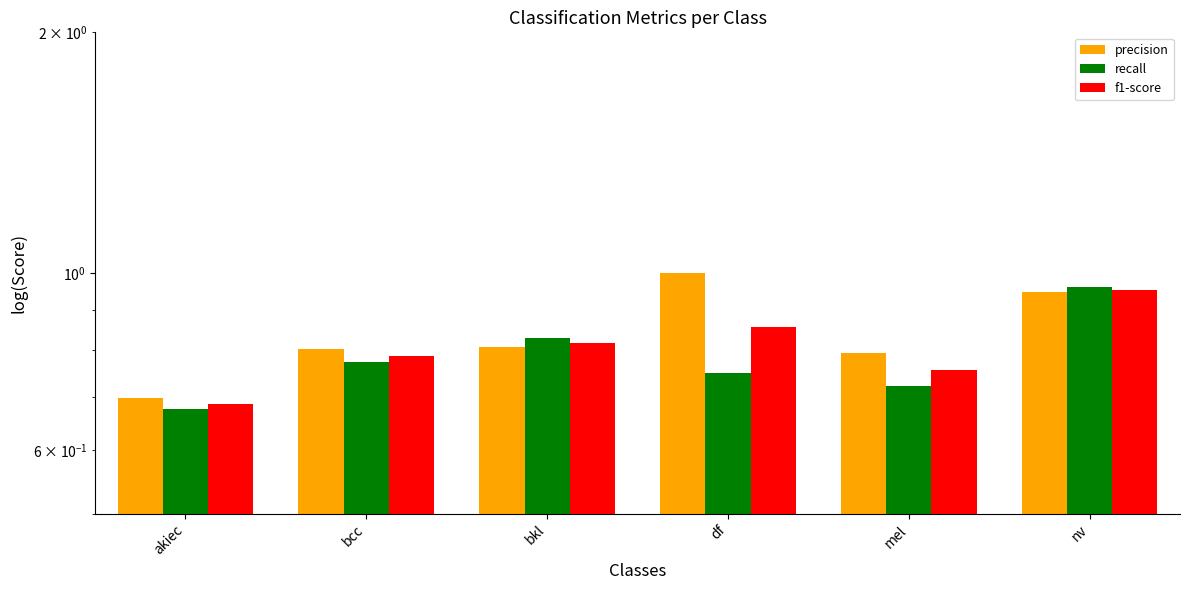

What is the minimum value shown in the chart?

0.7